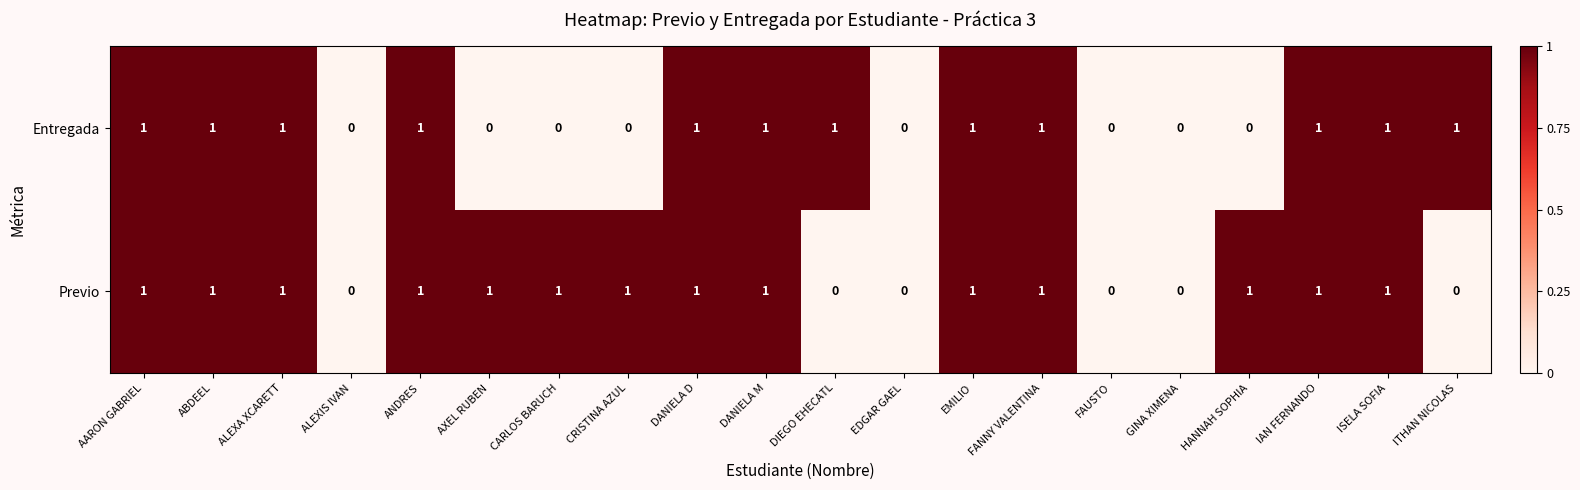

Rank the series by their average value, from highest to lowest.

Previo, Entregada